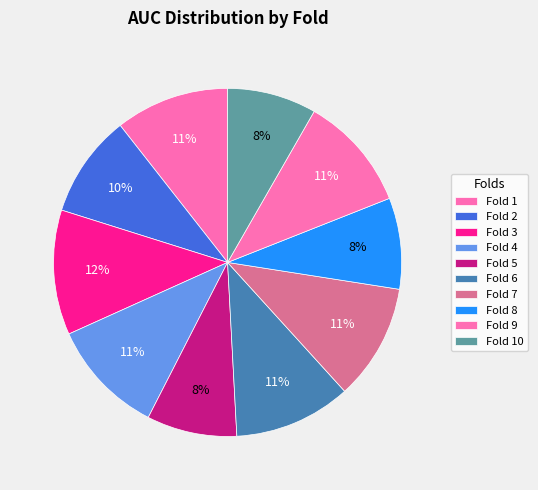

How many slices are in this pie chart?

10